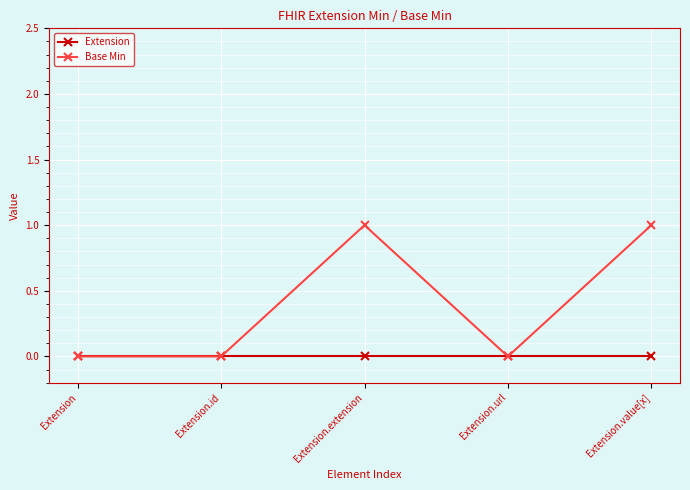

How many categories are shown in the chart?

5